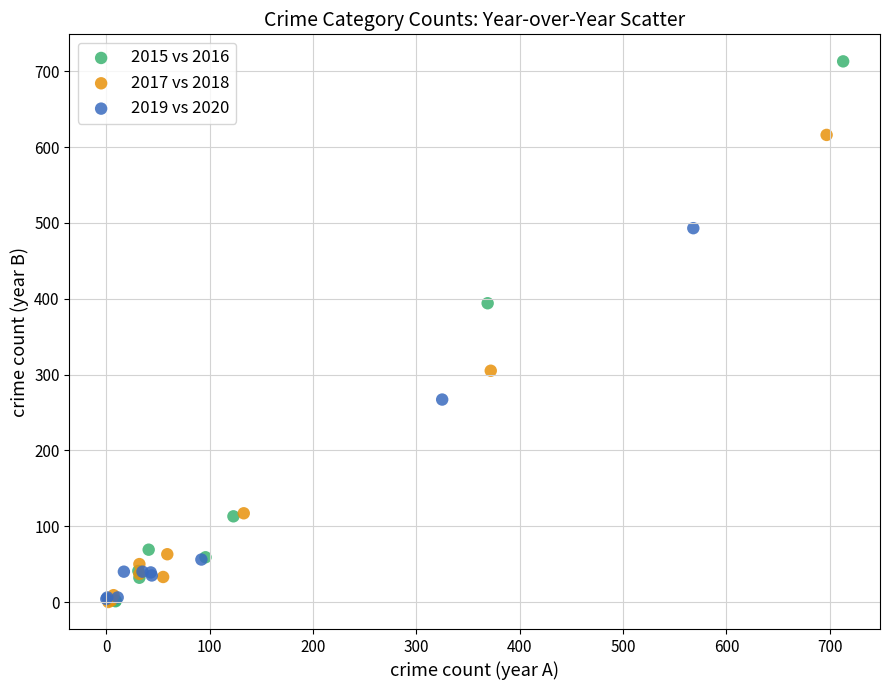

Which series has the largest Y range (max minus min)?

2015 vs 2016